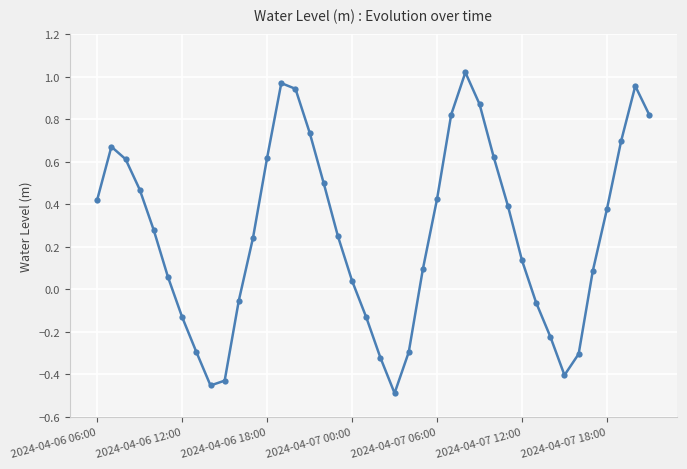

How many interior local peaks (higher than both neighbors) does the data have?

4